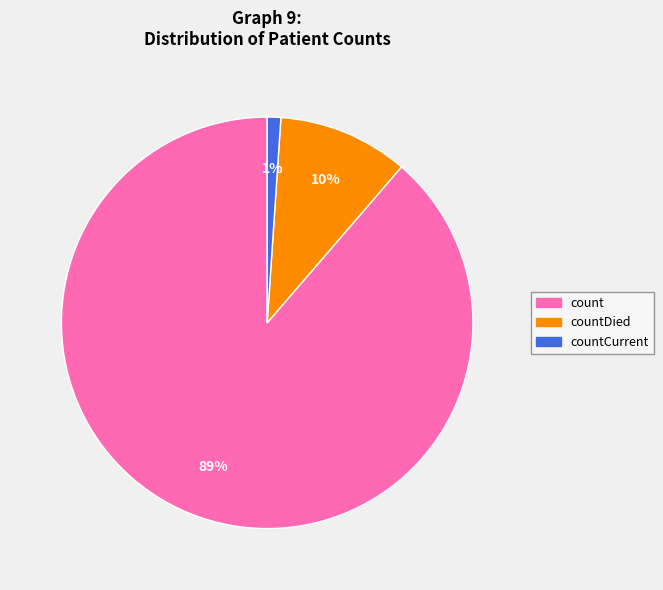

To the nearest percent, what is the difference between the largest and smallest slice percentages?

88%